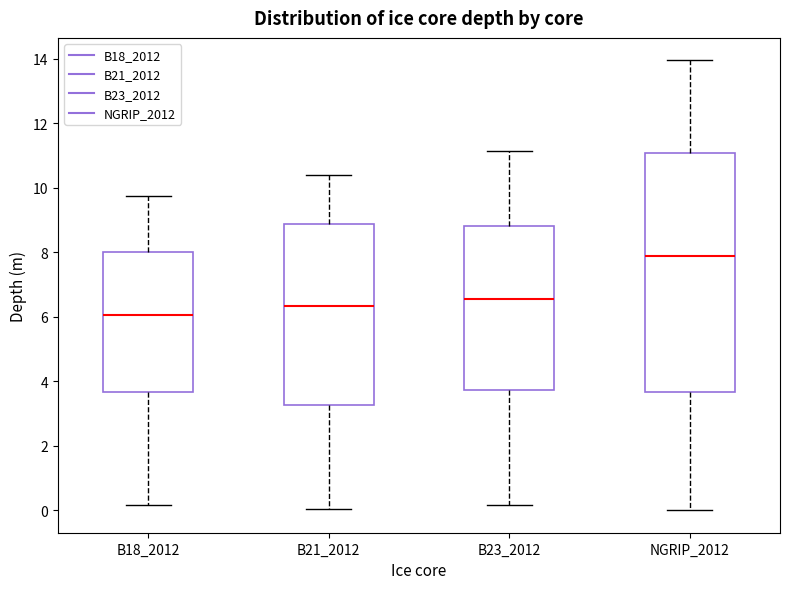

Reading left to right, read every box against the y-axis: the position of its median line, the range the box covers, and the ends of its whiskers. The values are not printed on the chart, so give them approximately, as read against the axis.

B18_2012: median 6.0, box 3.6 to 8.0, whiskers 0.2 to 9.8
B21_2012: median 6.4, box 3.2 to 8.8, whiskers 0.0 to 10.4
B23_2012: median 6.6, box 3.8 to 8.8, whiskers 0.2 to 11.2
NGRIP_2012: median 7.8, box 3.6 to 11.0, whiskers 0.0 to 14.0